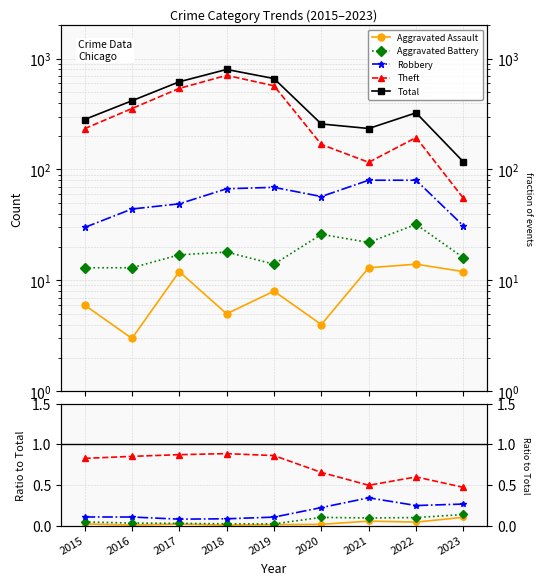

True or false: Total has a value of 676.9 at 2016.

False